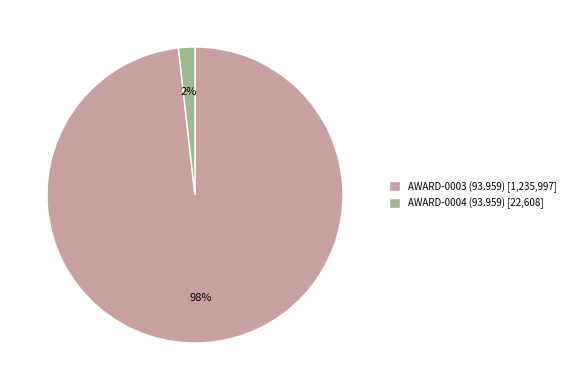

Does AWARD-0004 (93.959) account for over 50% of the chart?

No